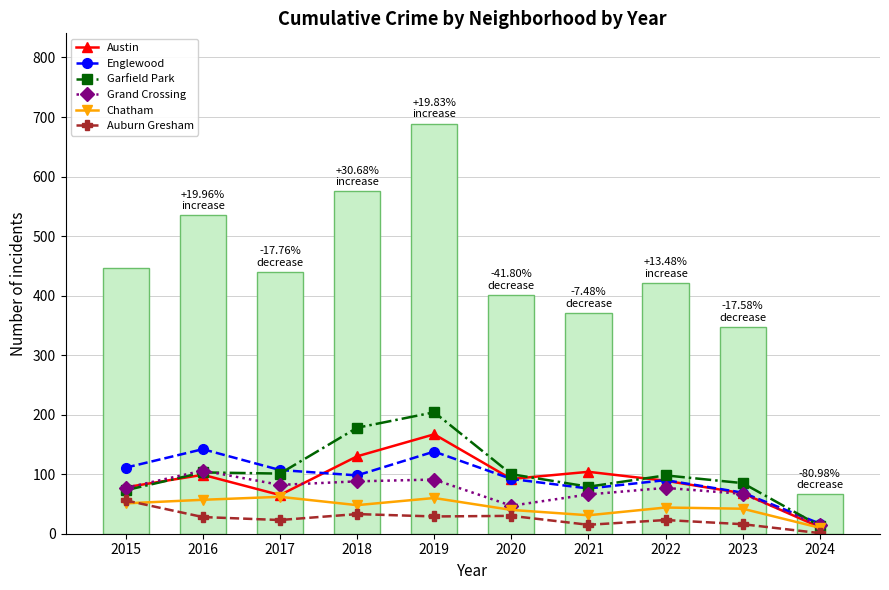

Is it true that Grand Crossing equals 91 at 2019?

True